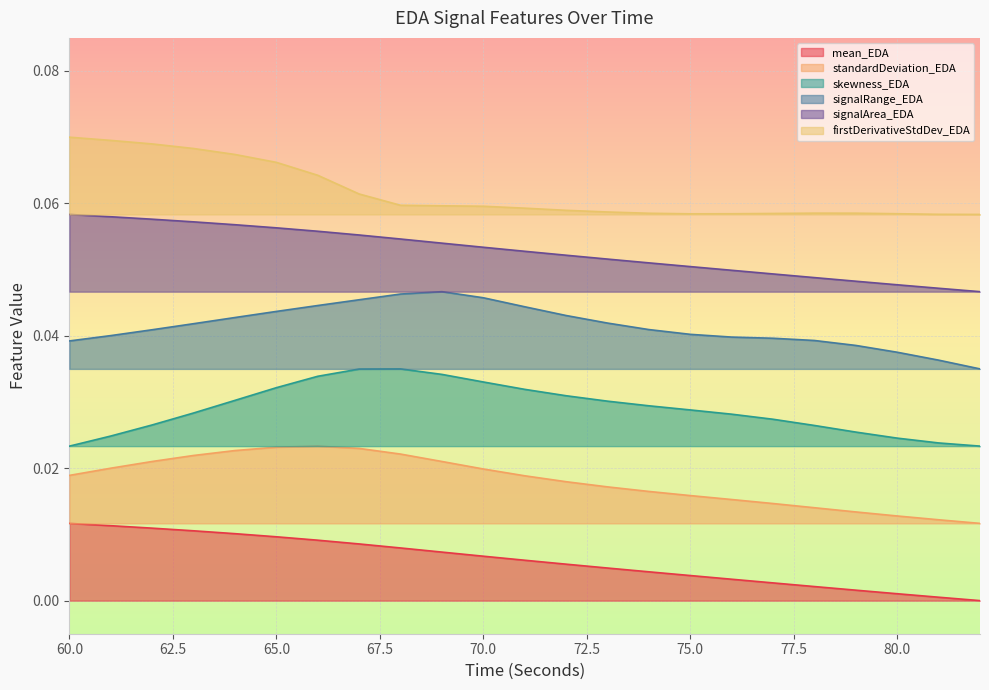

The standardDeviation_EDA series shows 0.0 at 75. True or false?

True